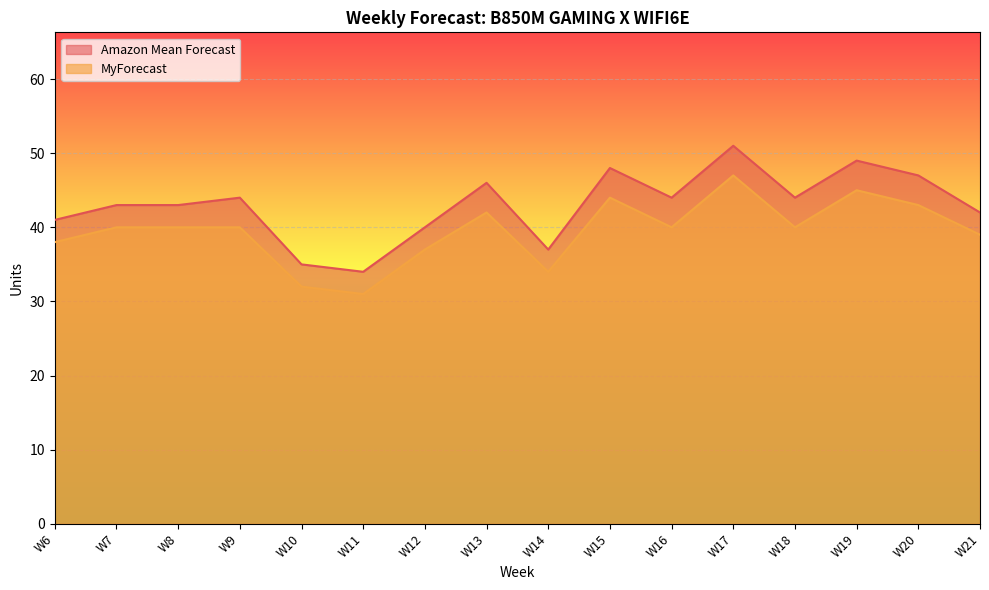

Where is Amazon Mean Forecast nearest to the value 42?

W21